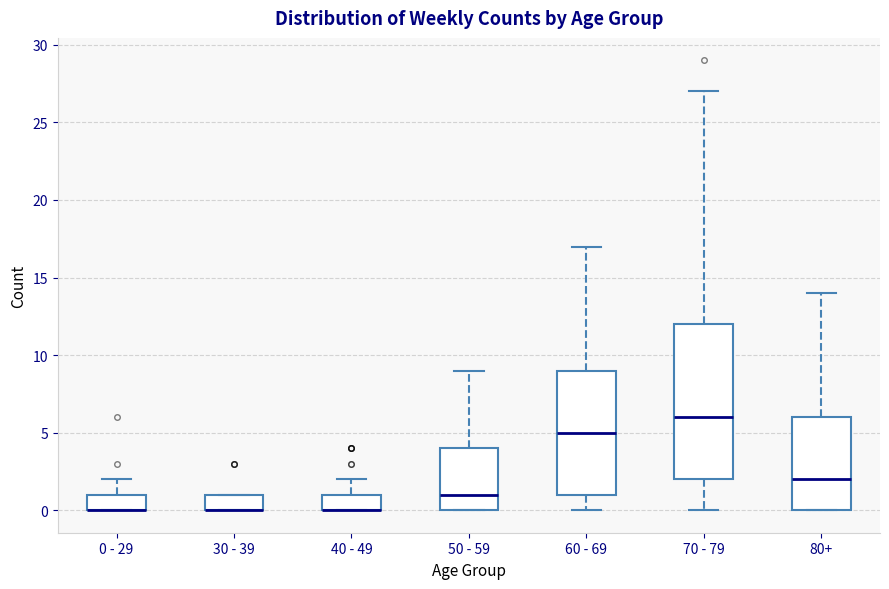

Where is the upper edge of the box for 30 - 39 on the y-axis? The values are not printed on the chart, so give them approximately, as read against the axis.

1